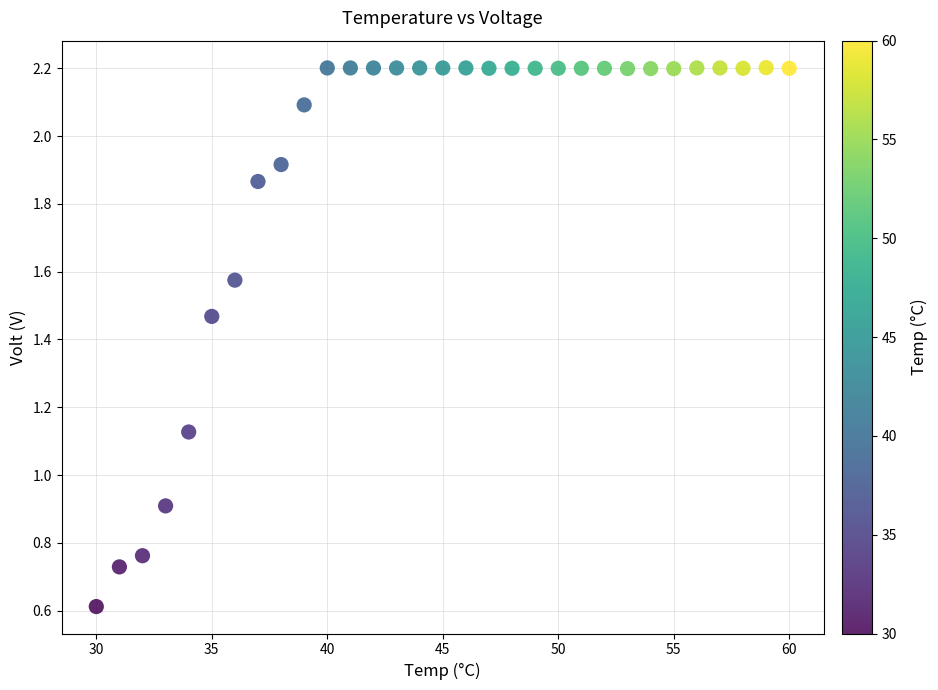

What Y value in the scatter plot is closest to 1?

0.9